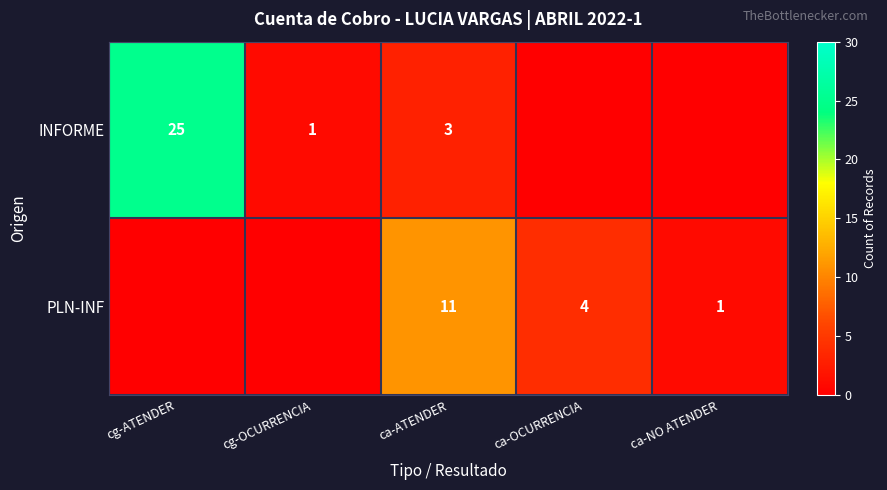

What is the sum of the PLN-INF values at ca-OCURRENCIA and ca-NO ATENDER?

5